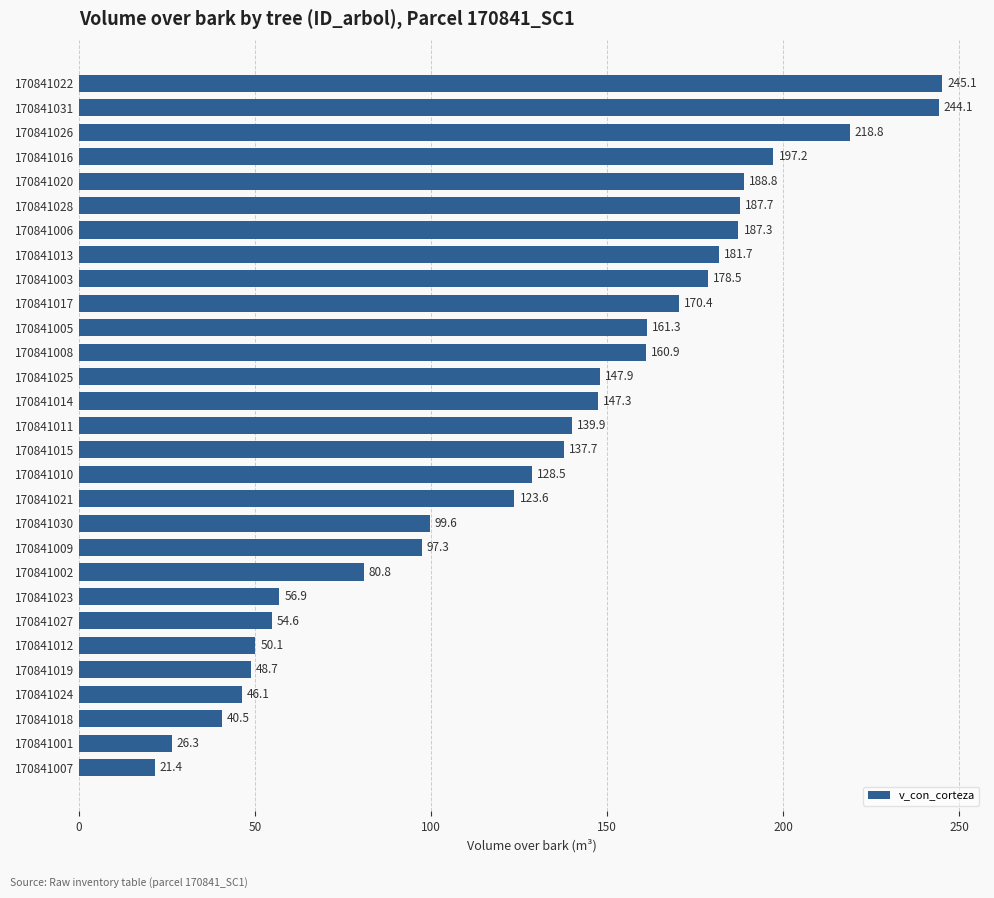

How many values exceed 139?

15